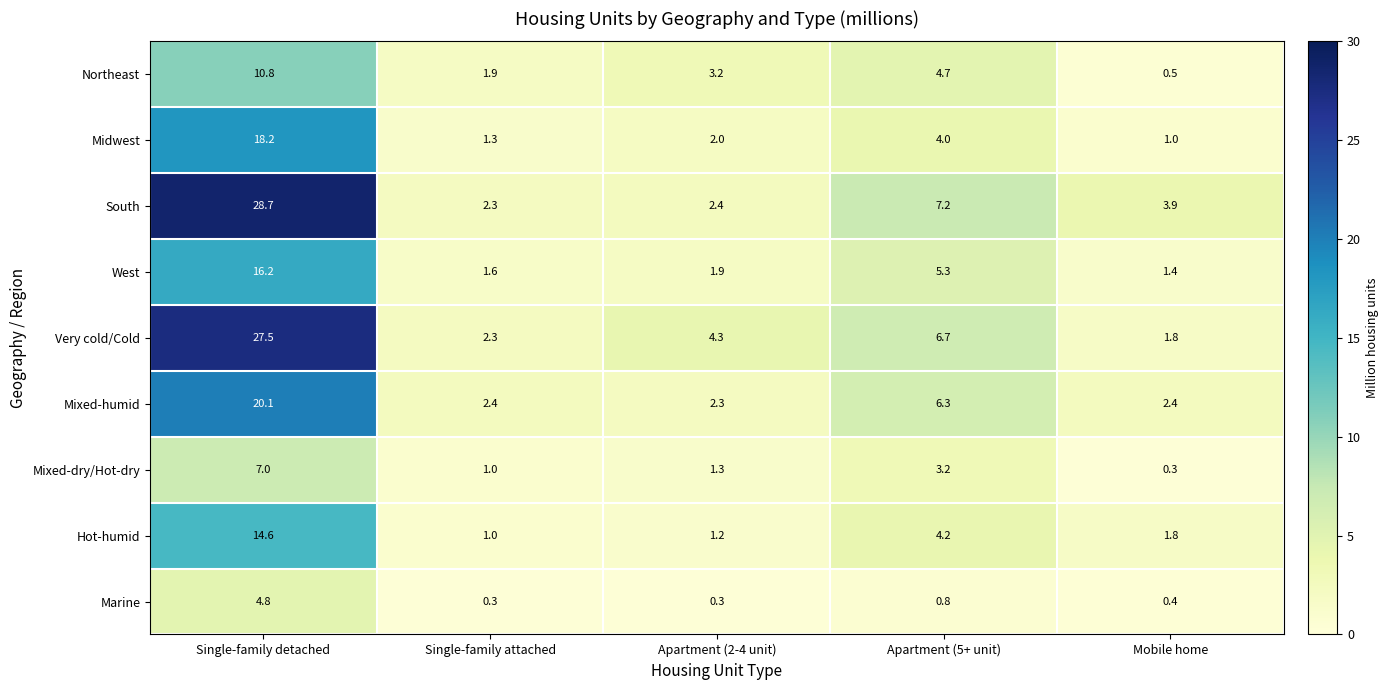

Which series changed the most between Single-family detached and Apartment (2-4 unit)?

South